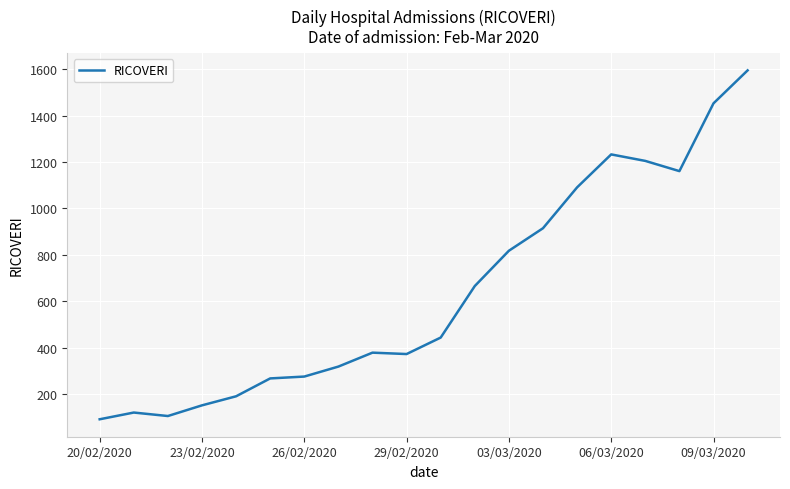

What is the maximum value shown in the chart?

1595